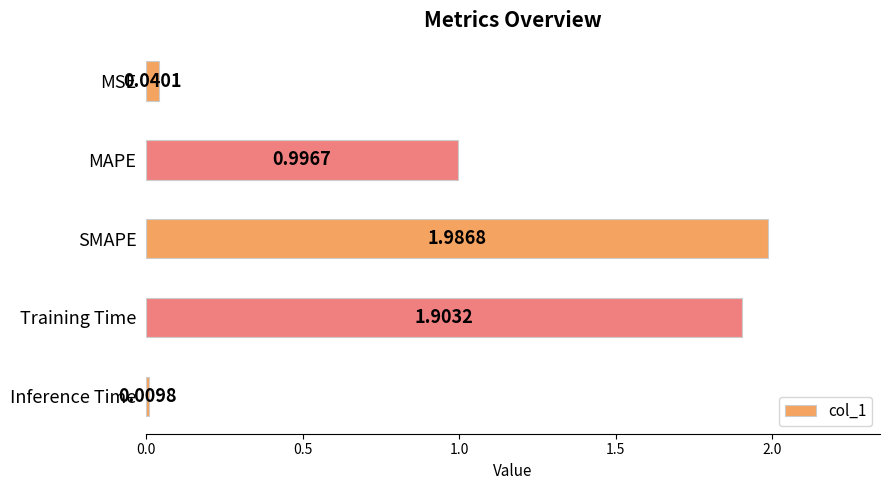

At which category does the chart reach its minimum across all series?

Inference Time